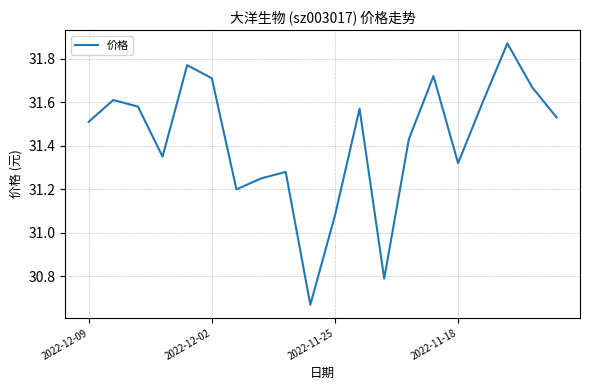

What is the difference between the maximum and minimum values?

1.2